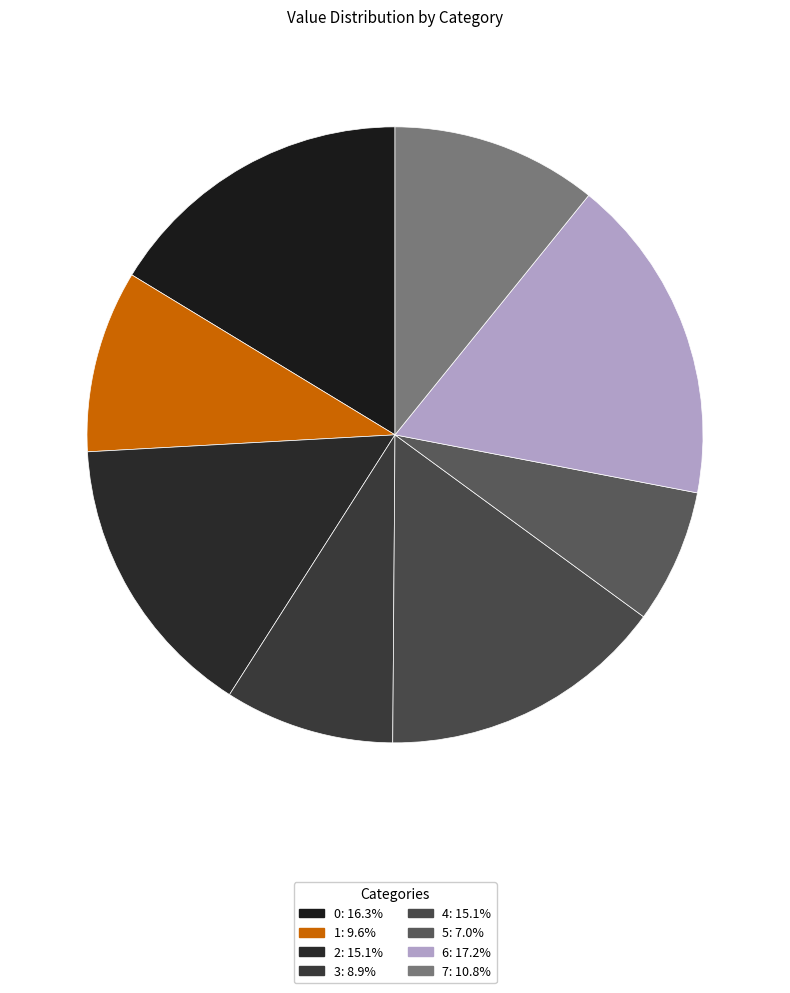

The 7 slice represents 11% of the pie. True or false?

True